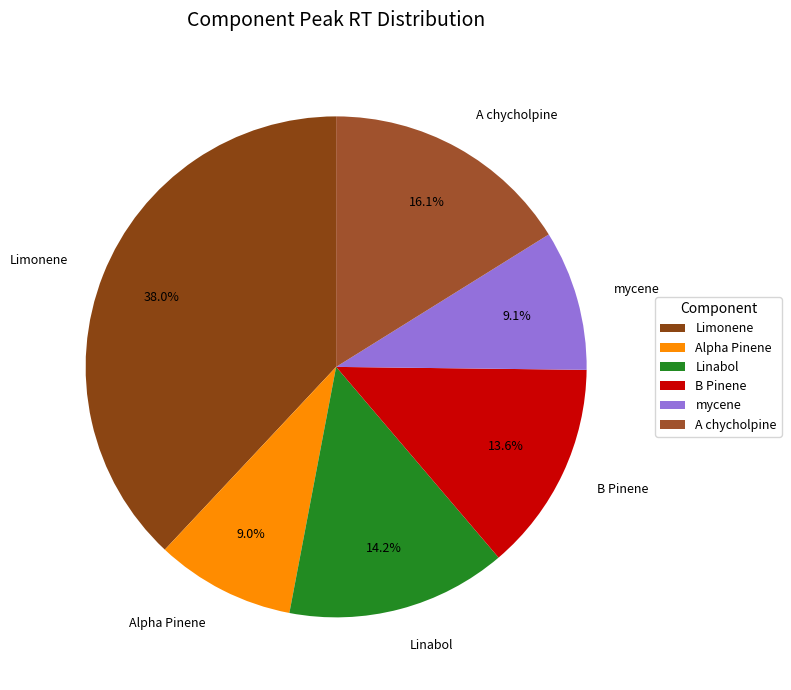

To the nearest percent, what portion does Linabol represent?

14%